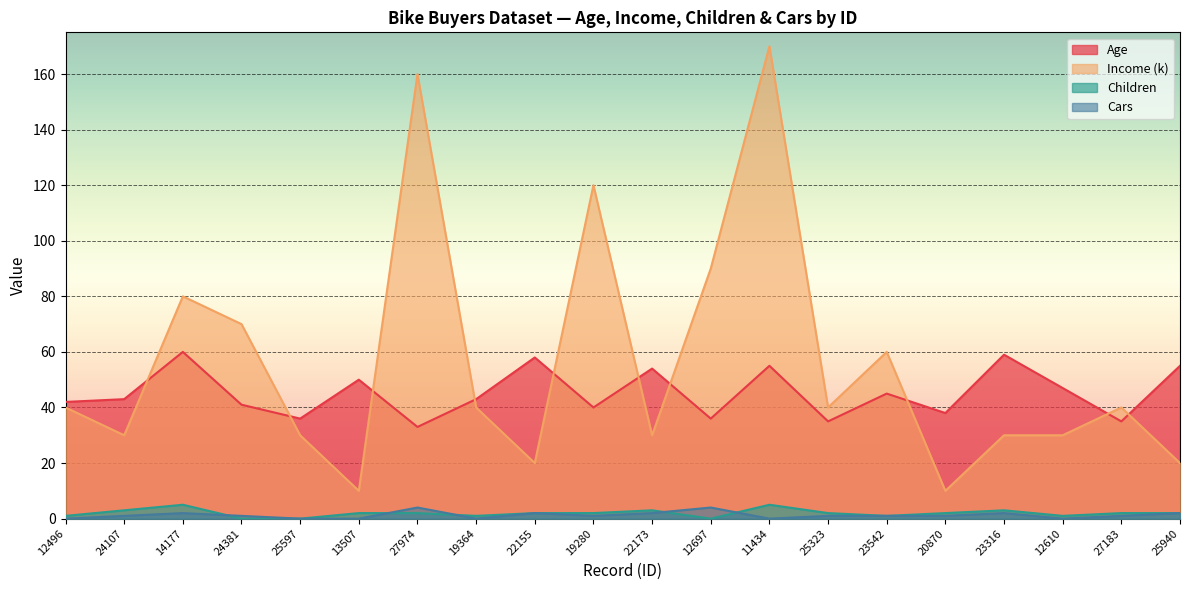

What is the label of the 16th point from the left?

20870